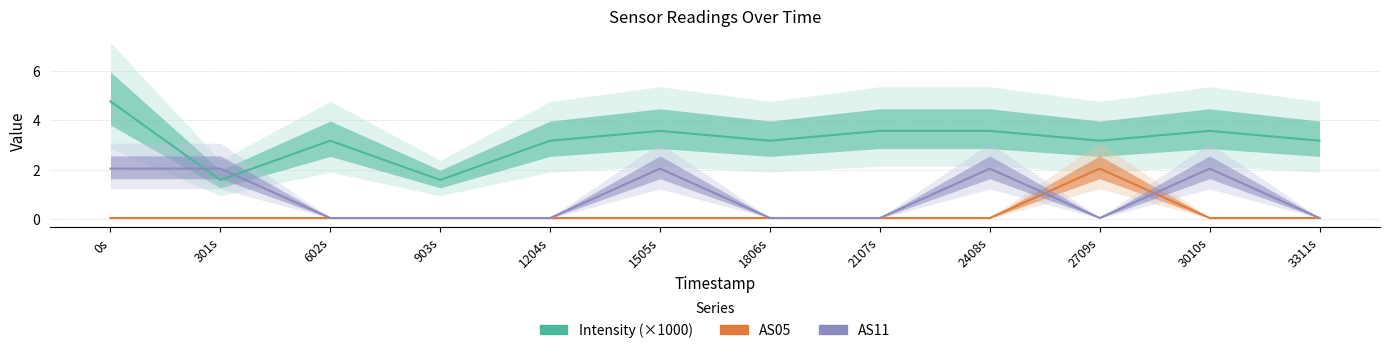

What is the value of the AS11 point at the 10th from the left?

0.1